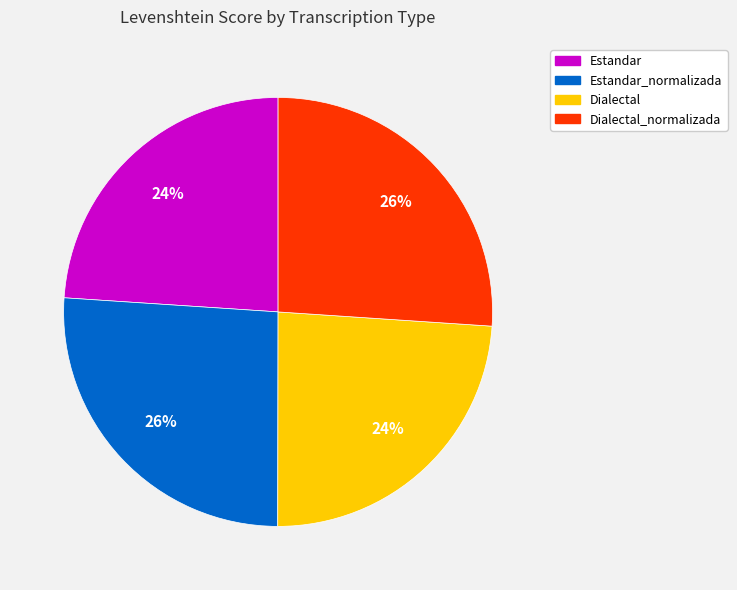

Count the number of slices in the pie.

4